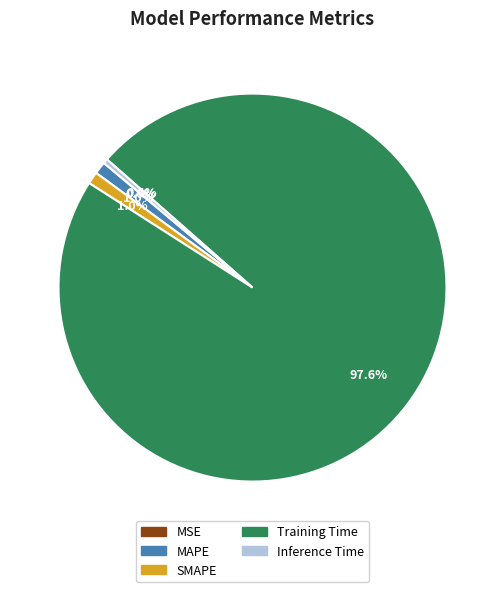

Which category has the biggest portion of the pie?

Training Time